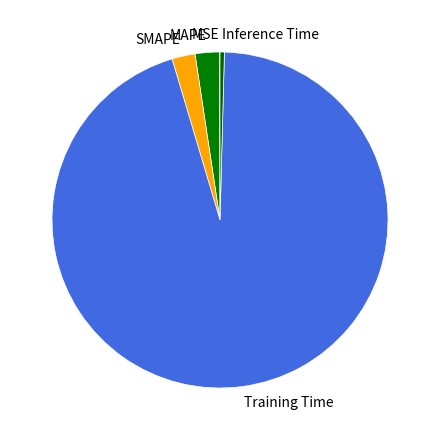

The SMAPE slice represents 2% of the pie. True or false?

True